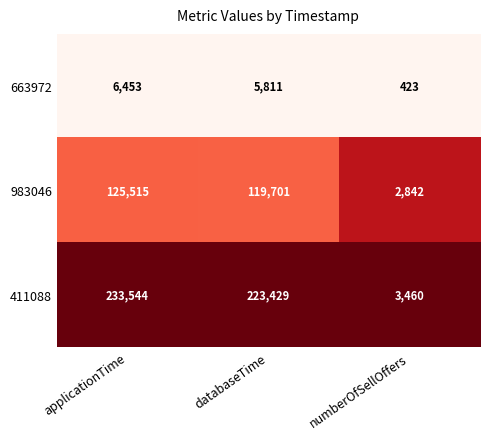

Reading right to left, transcribe all the data shown in this chart.

663972: 423	5811	6453
983046: 2842	119701	125515
411088: 3460	223429	233544